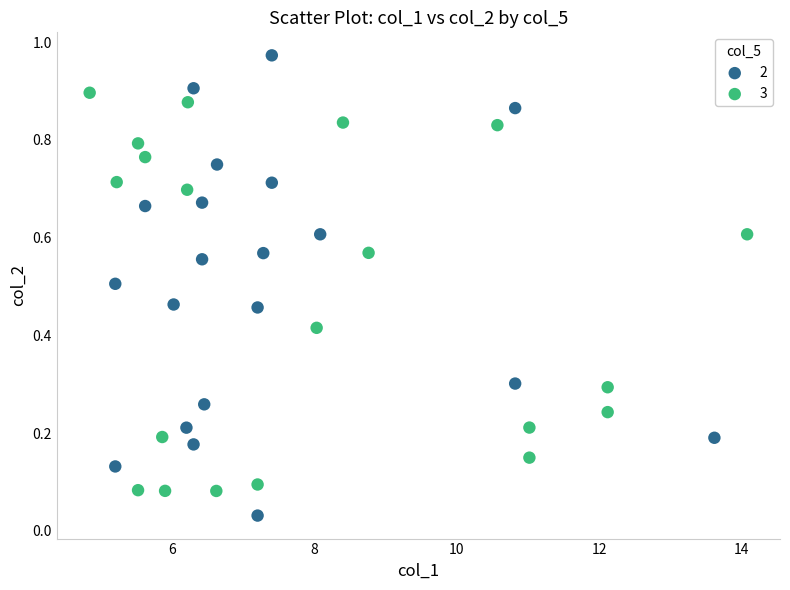

What are all the series names shown in the legend?

2, 3